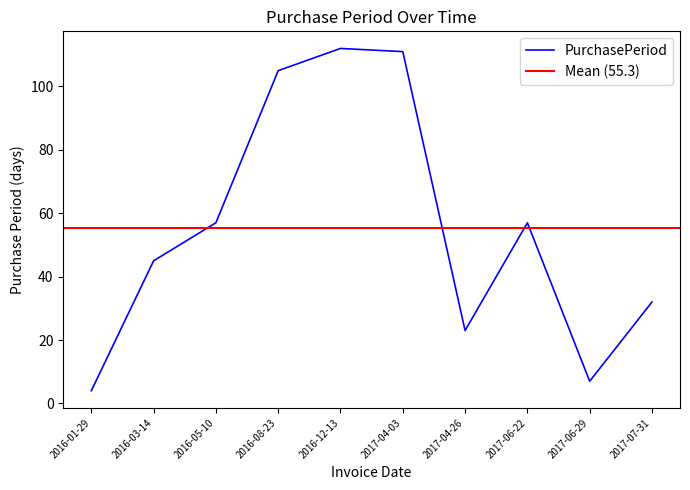

How many categories are shown in the chart?

10